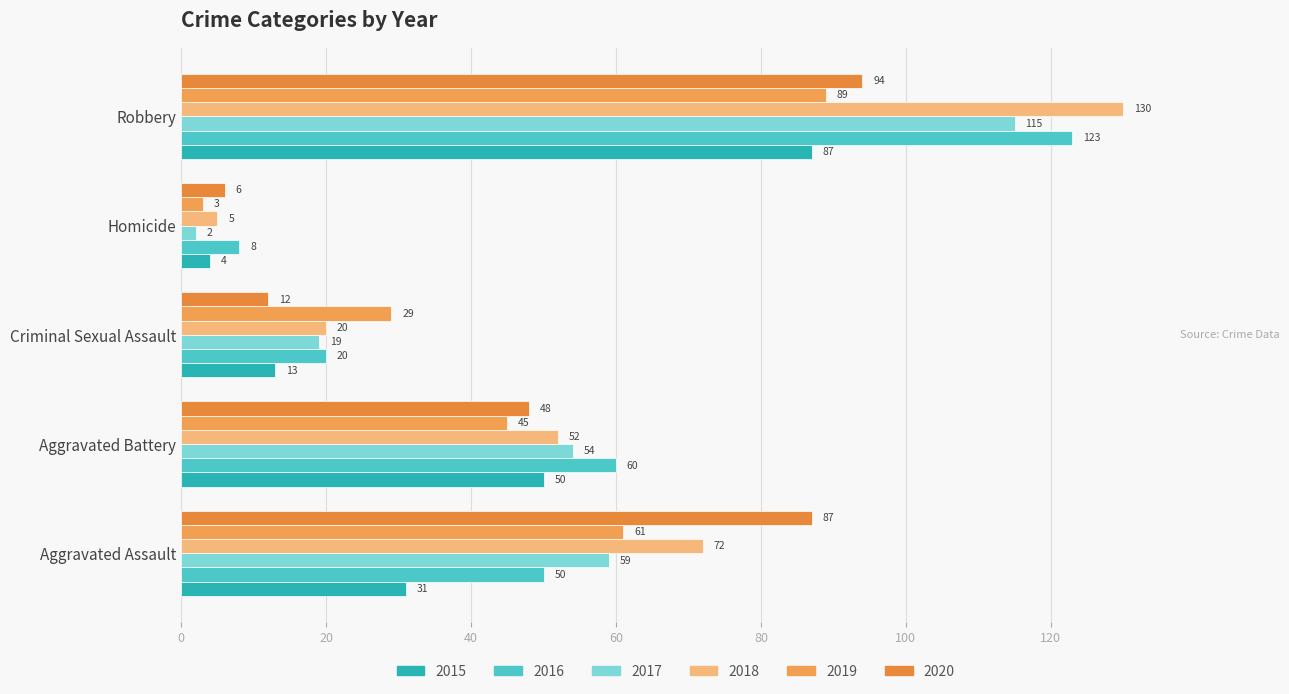

At which category does the chart reach its minimum across all series?

Homicide